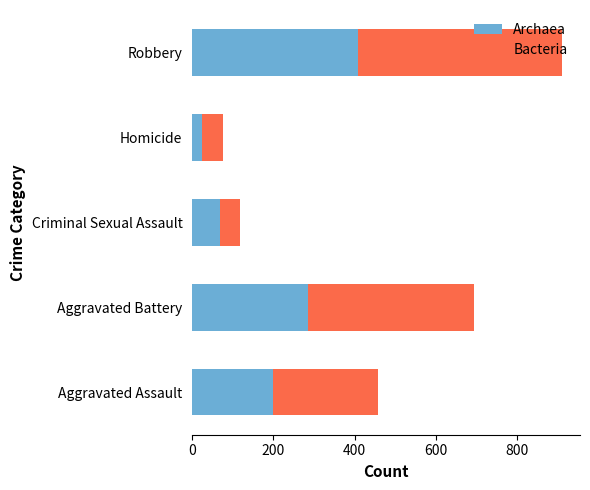

What is the difference between the maximum and minimum values in the Archaea series?

384